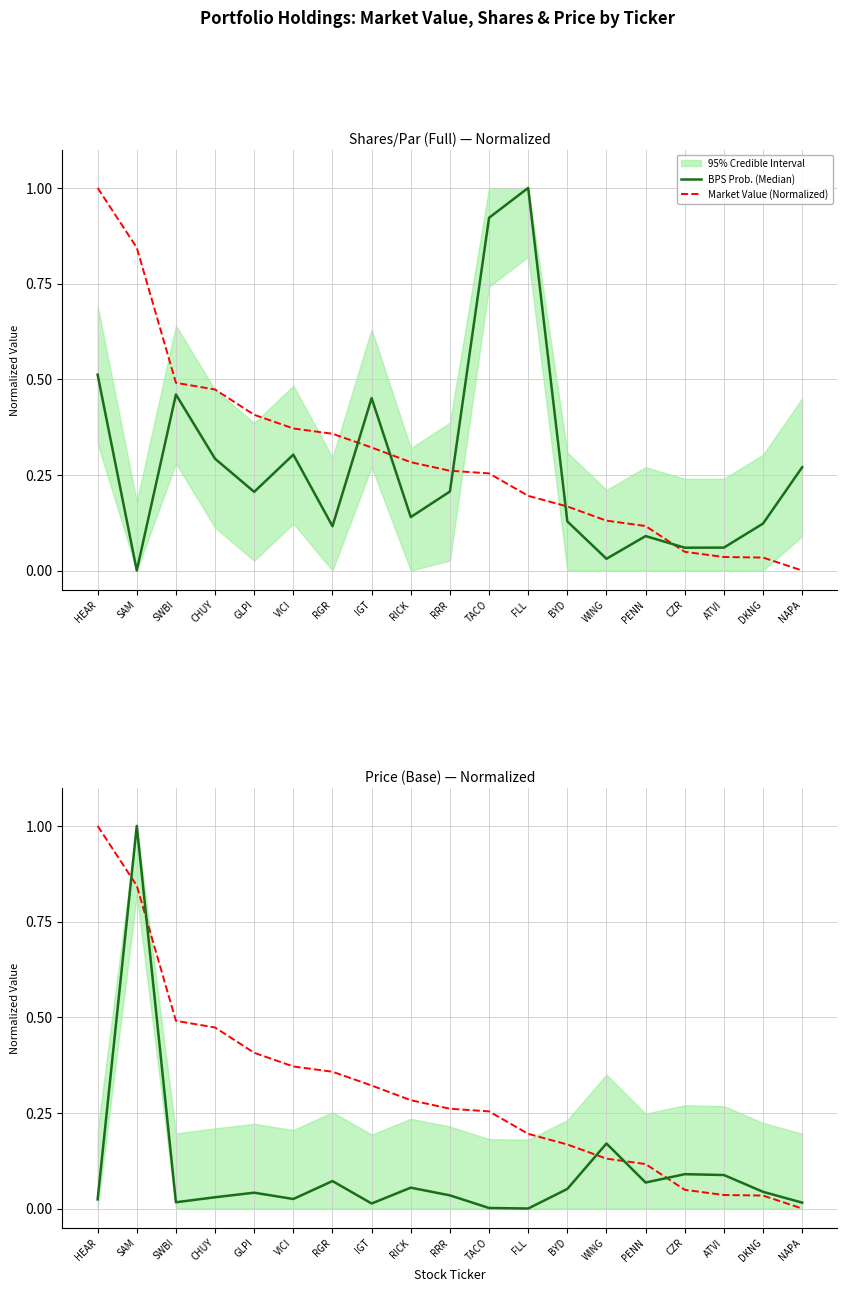

What is the greatest value displayed?

1.0